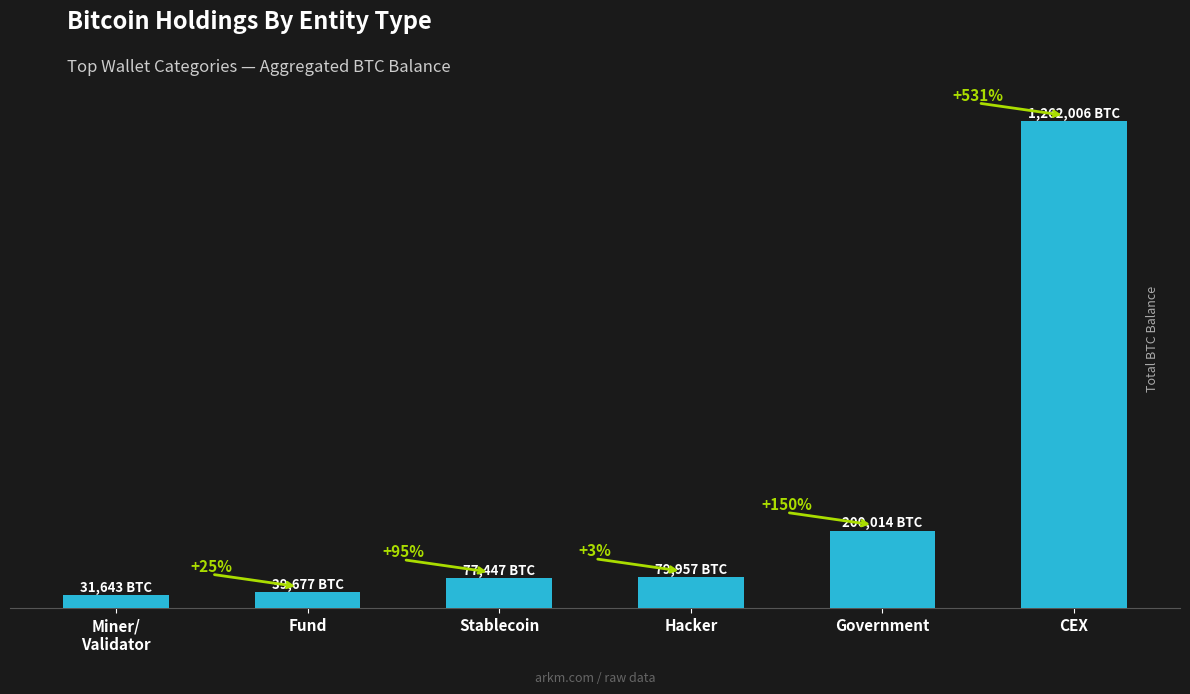

What is the label of the 3rd bar from the right?

Hacker